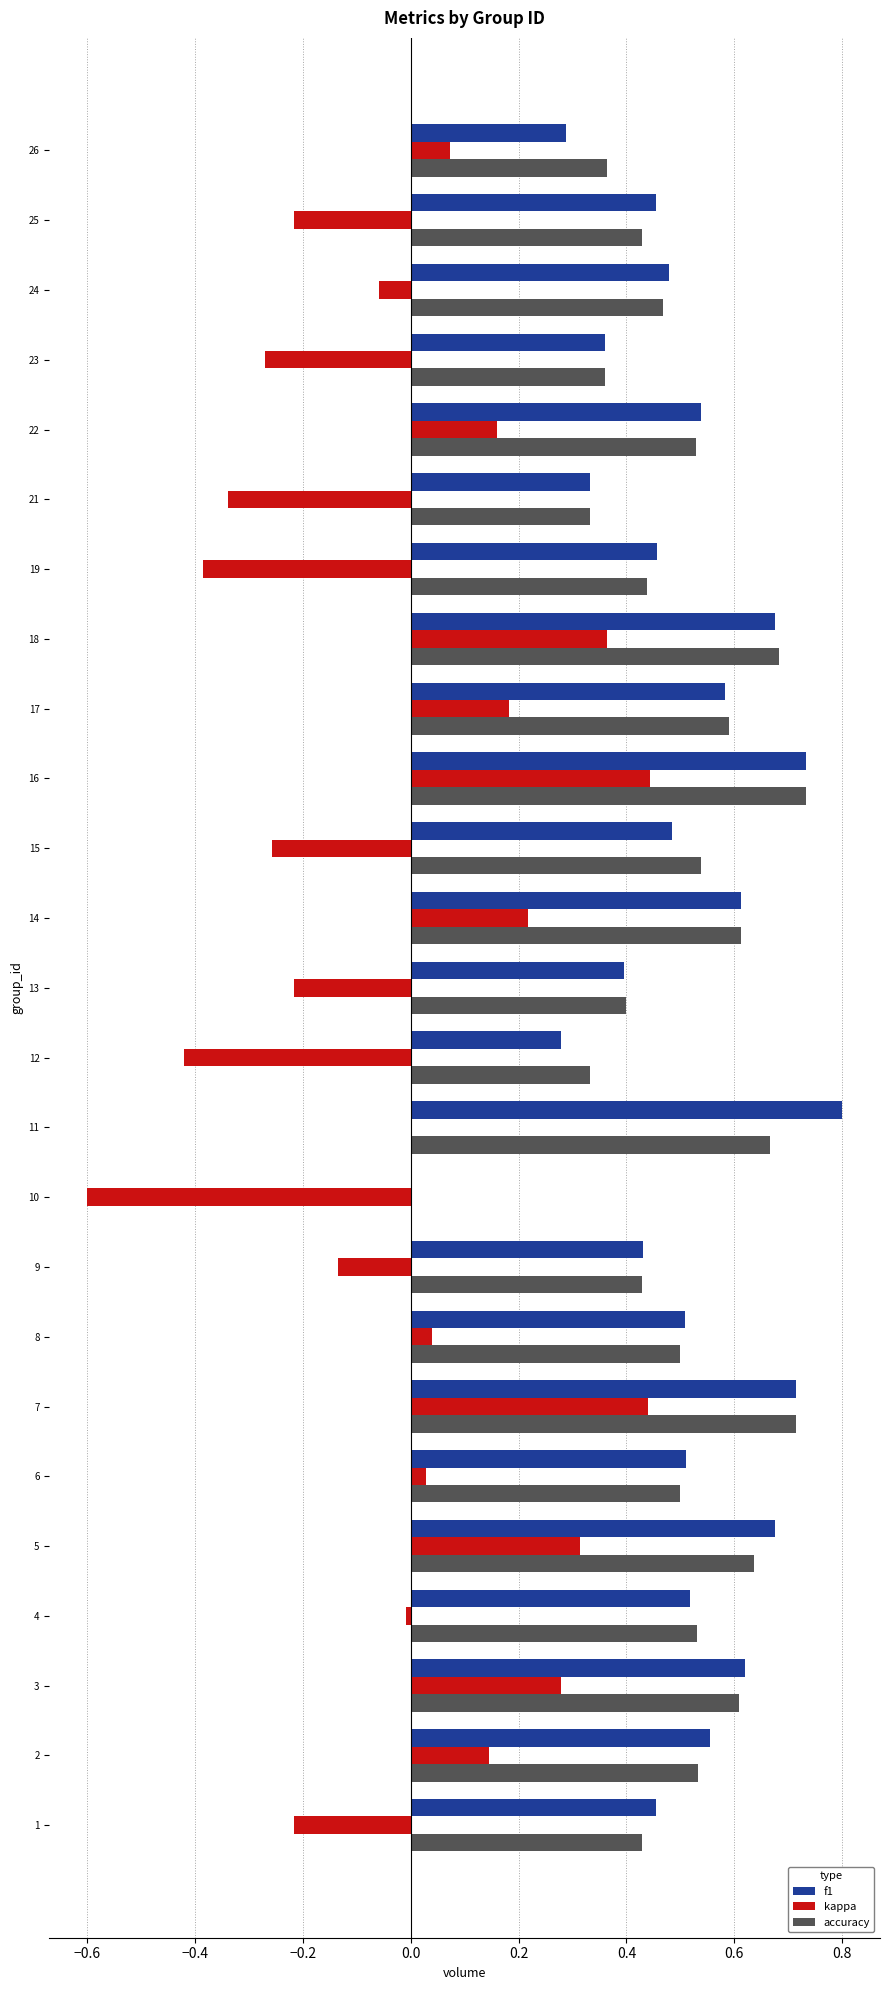

What are all the series names shown in the legend?

f1, kappa, accuracy